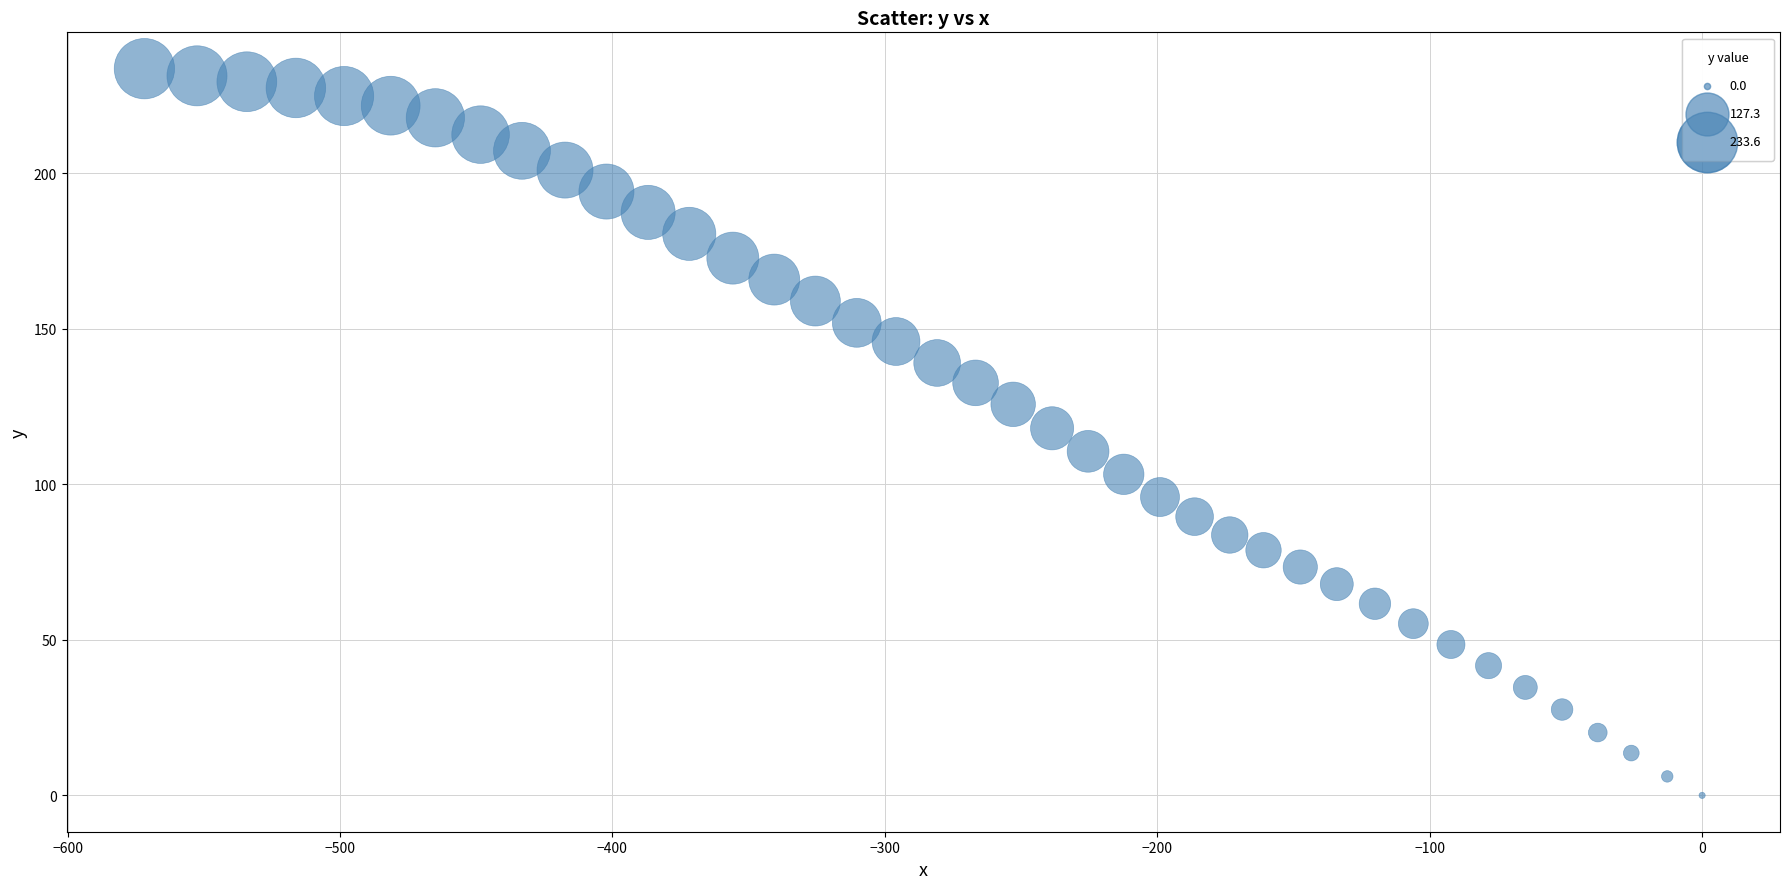

What is the range of X values (max minus min)?

571.8